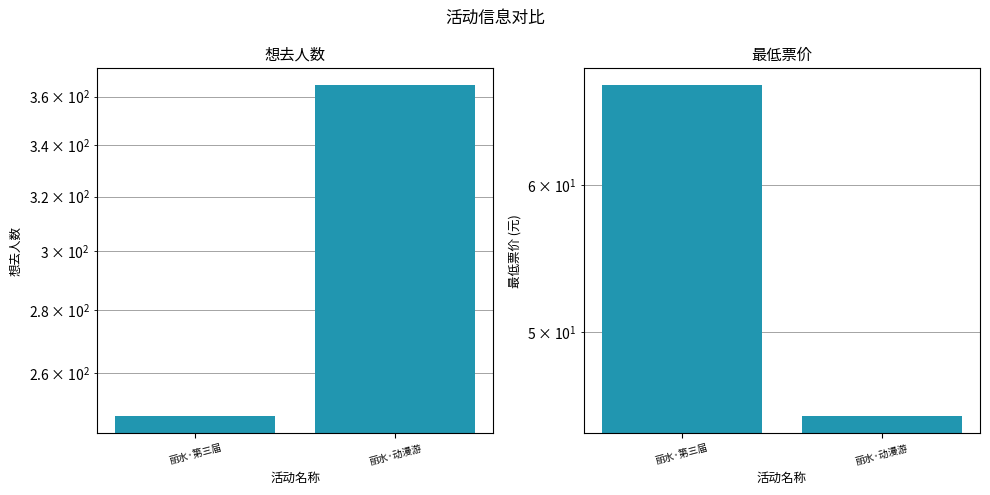

How many bars are there in each group?

2